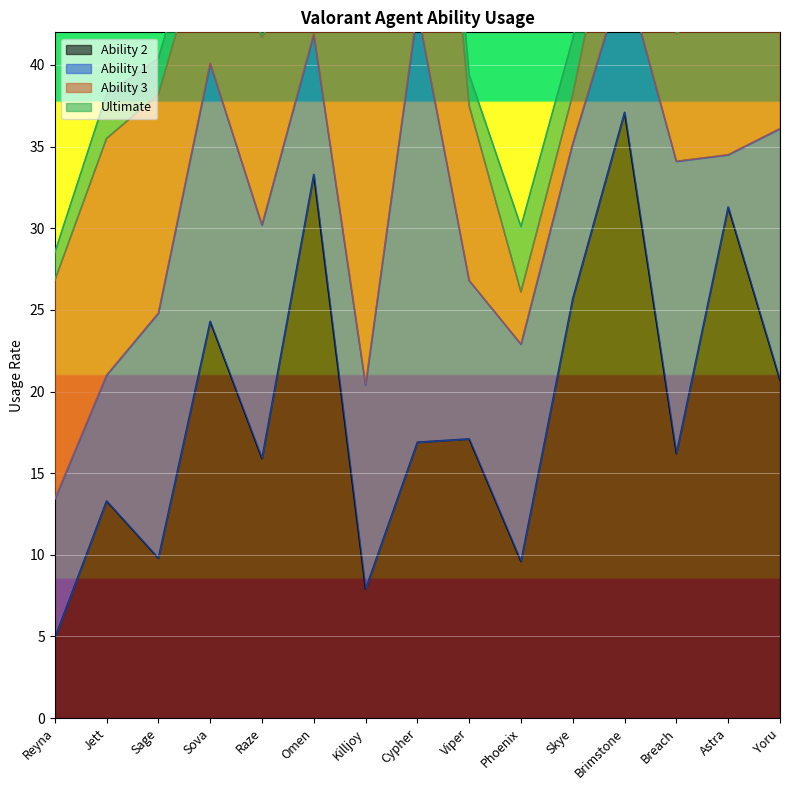

Which label corresponds to the largest value in the chart?

Brimstone